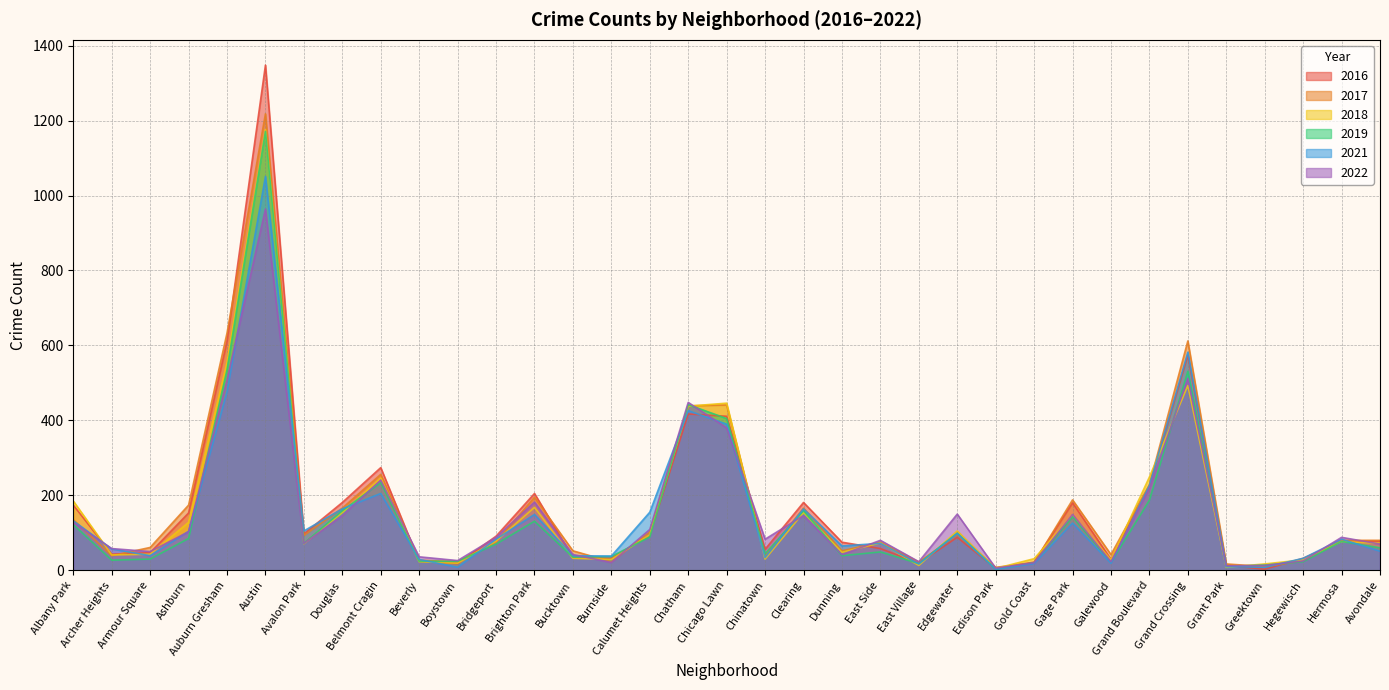

What is the difference between the second highest and second lowest values in the 2018 series?

547